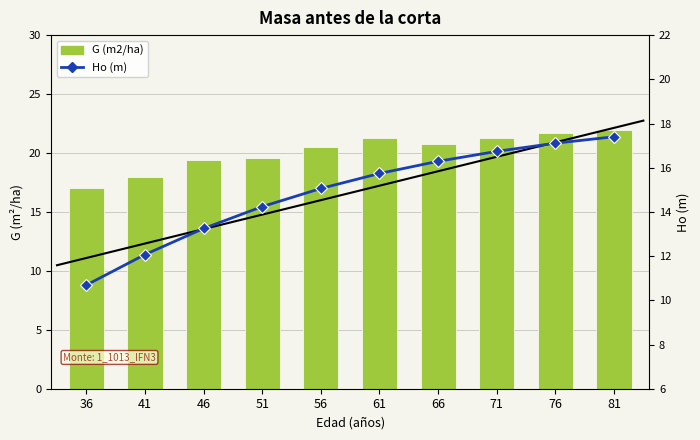

At which category is the sum across all series the highest?

81